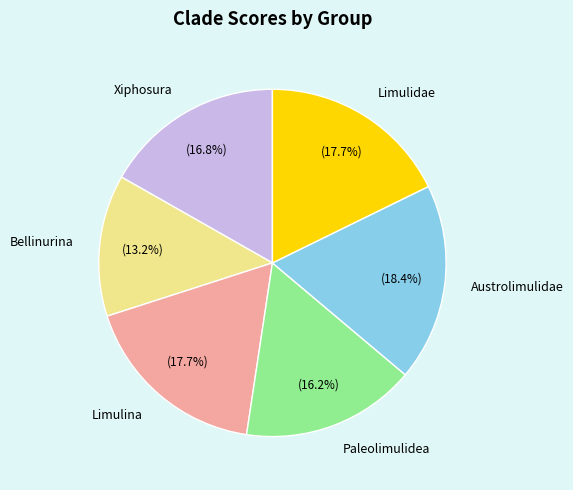

To the nearest percent, what percentage of the pie is Limulidae?

18%